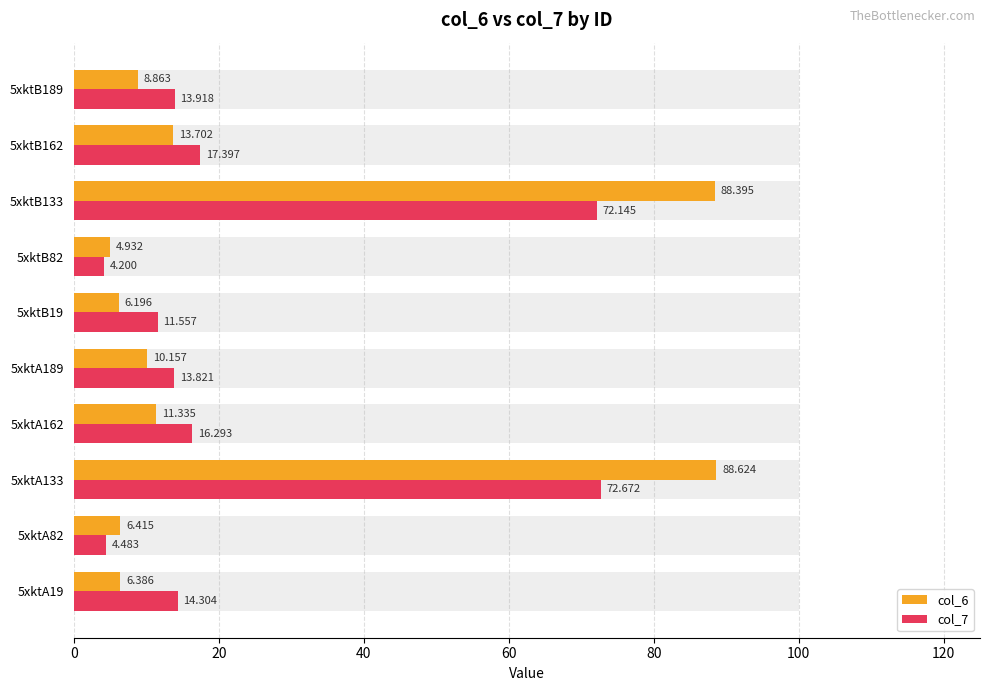

Are the bars grouped side by side (vs. stacked)?

Yes